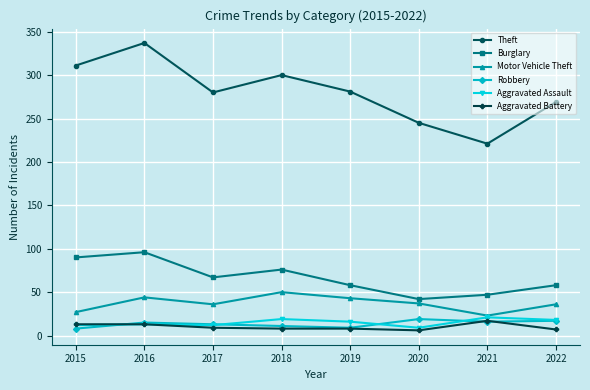

What are all the series names shown in the legend?

Theft, Burglary, Motor Vehicle Theft, Robbery, Aggravated Assault, Aggravated Battery